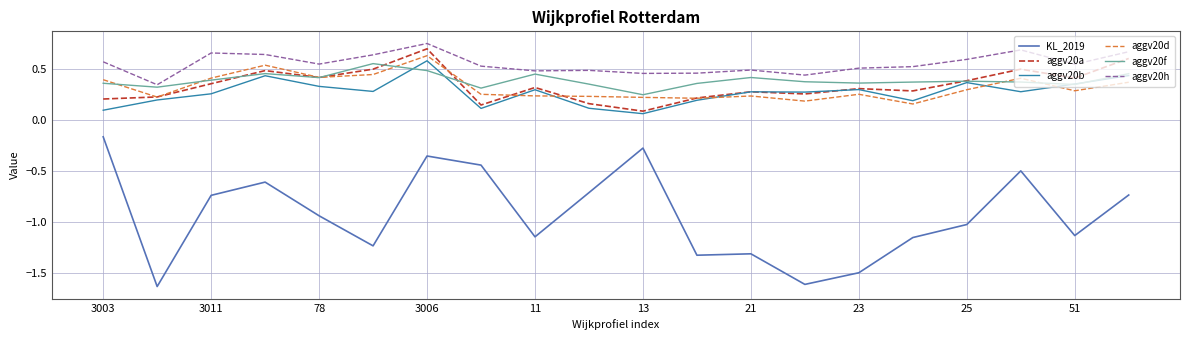

True or false: aggv20h and KL_2019 intersect in this chart.

False